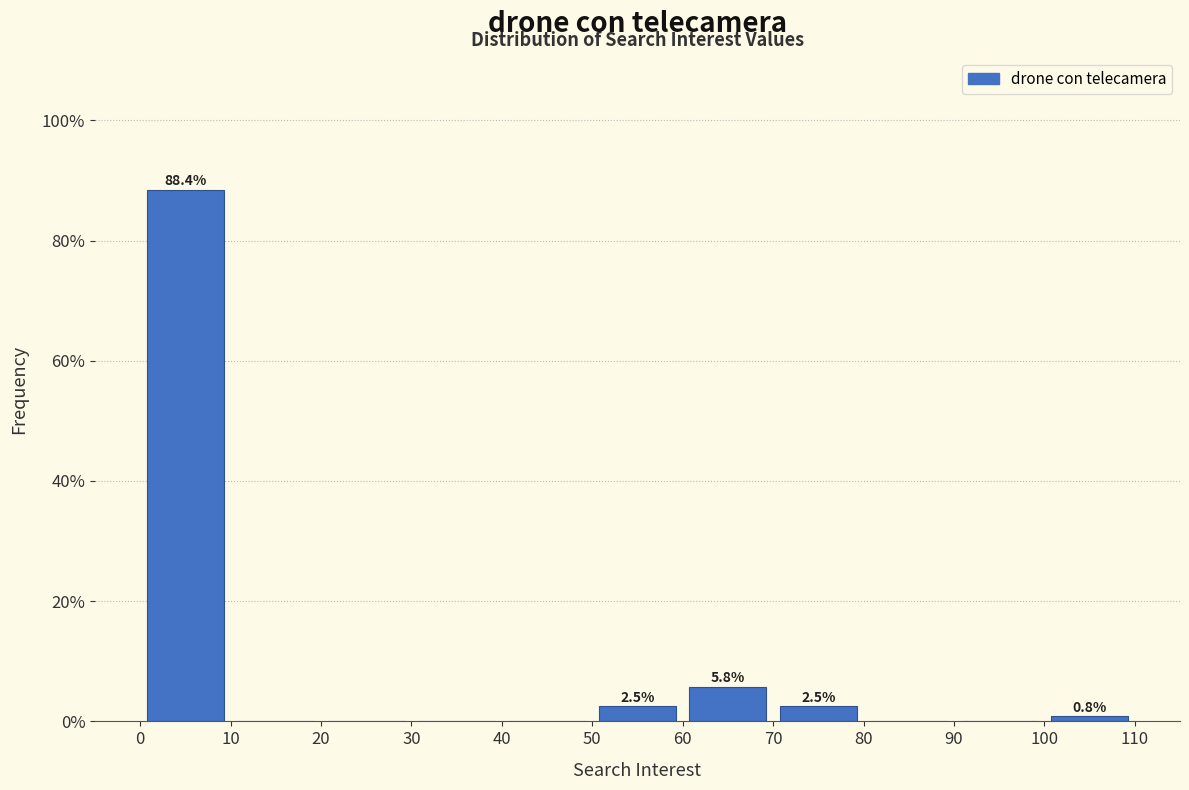

Over which range of the x-axis is the bar tallest?

0 to 10